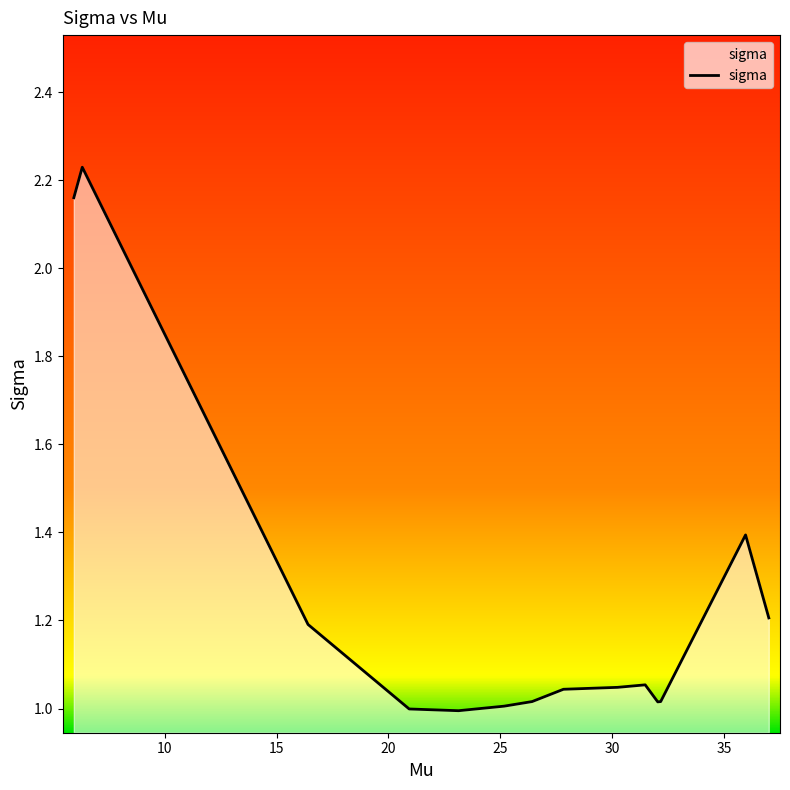

What is the difference between the maximum and minimum values?

1.2